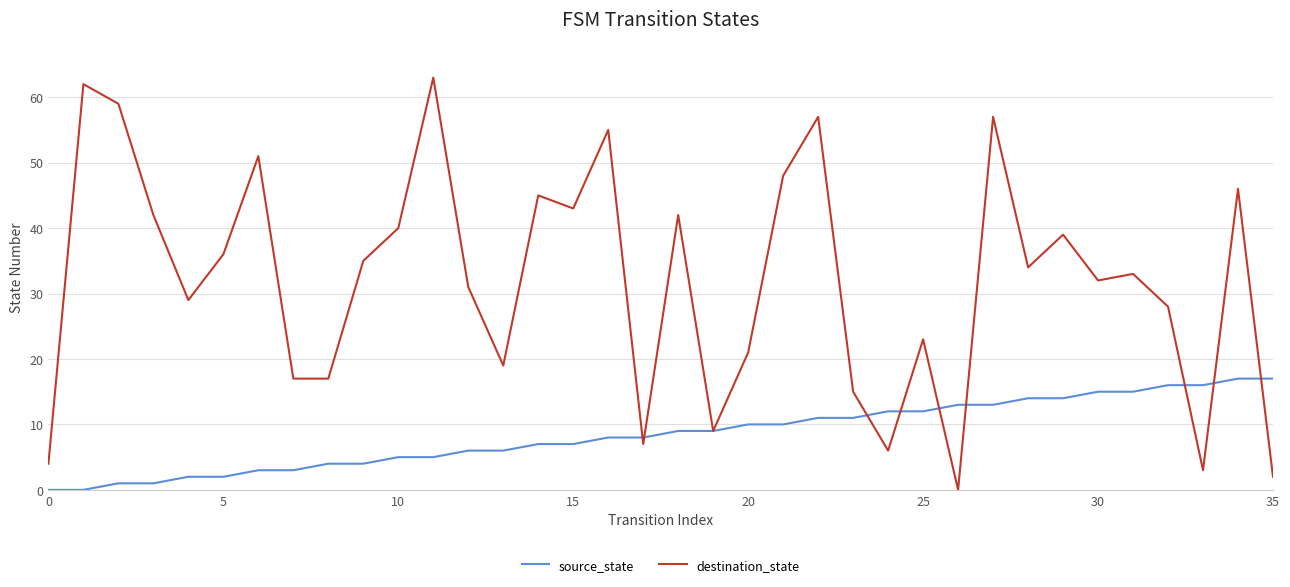

Which series has the largest range (max minus min)?

destination_state